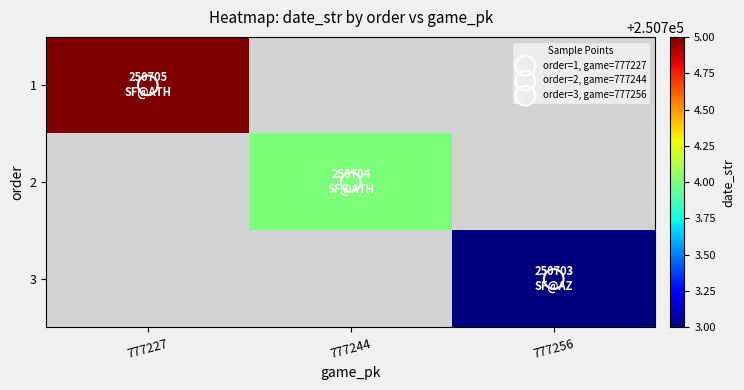

Rank the series by their average value, from highest to lowest.

1, 2, 3